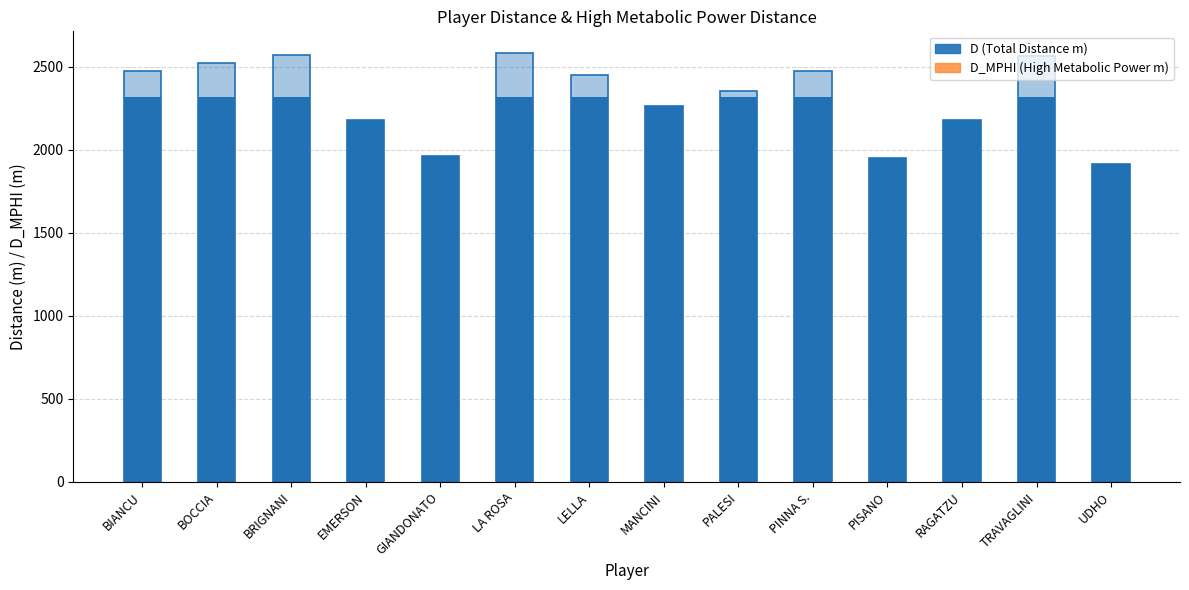

Which category has the highest value in the D (solid) series?

BIANCU